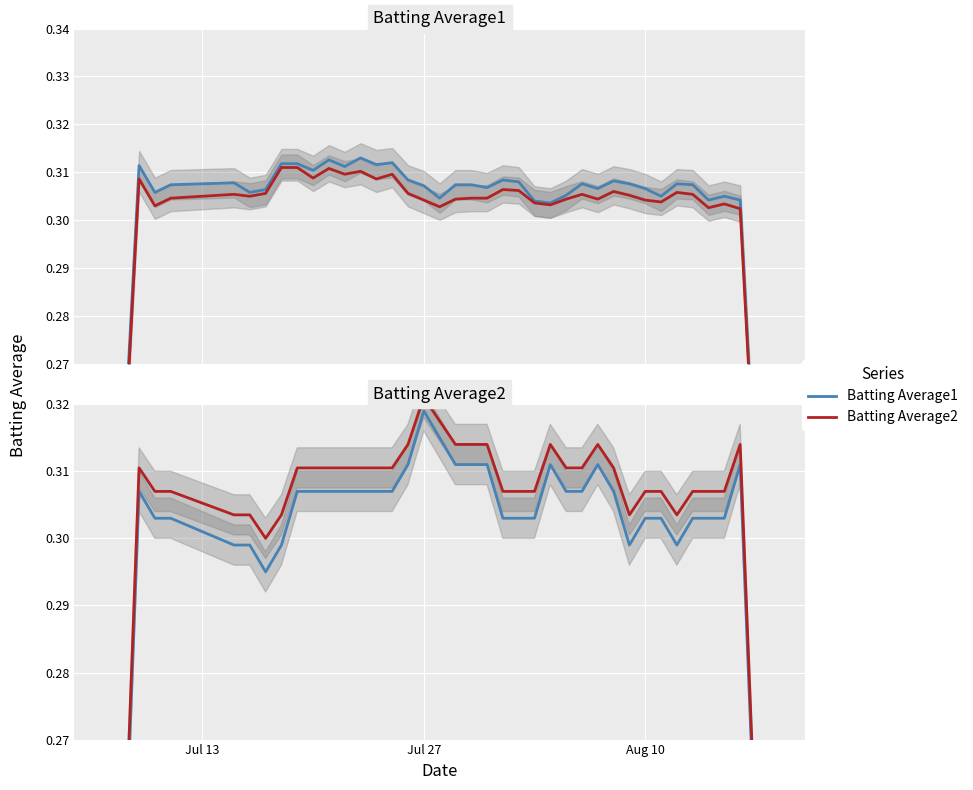

True or false: Batting Average2 and Batting Average1 cross at least once.

False